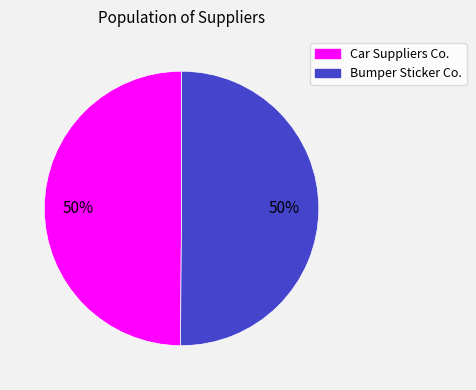

The Car Suppliers Co. slice represents 59% of the pie. True or false?

False